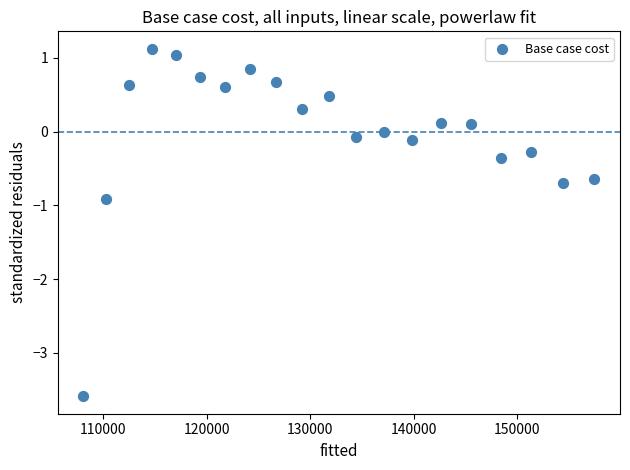

What Y value in the scatter plot is closest to -1?

-0.9